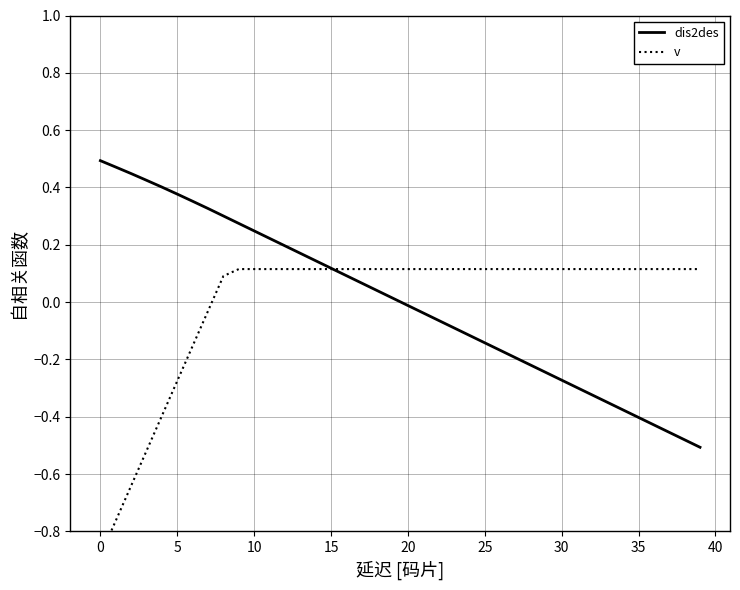

True or false: dis2des has a value of 0.5 at 5.

False